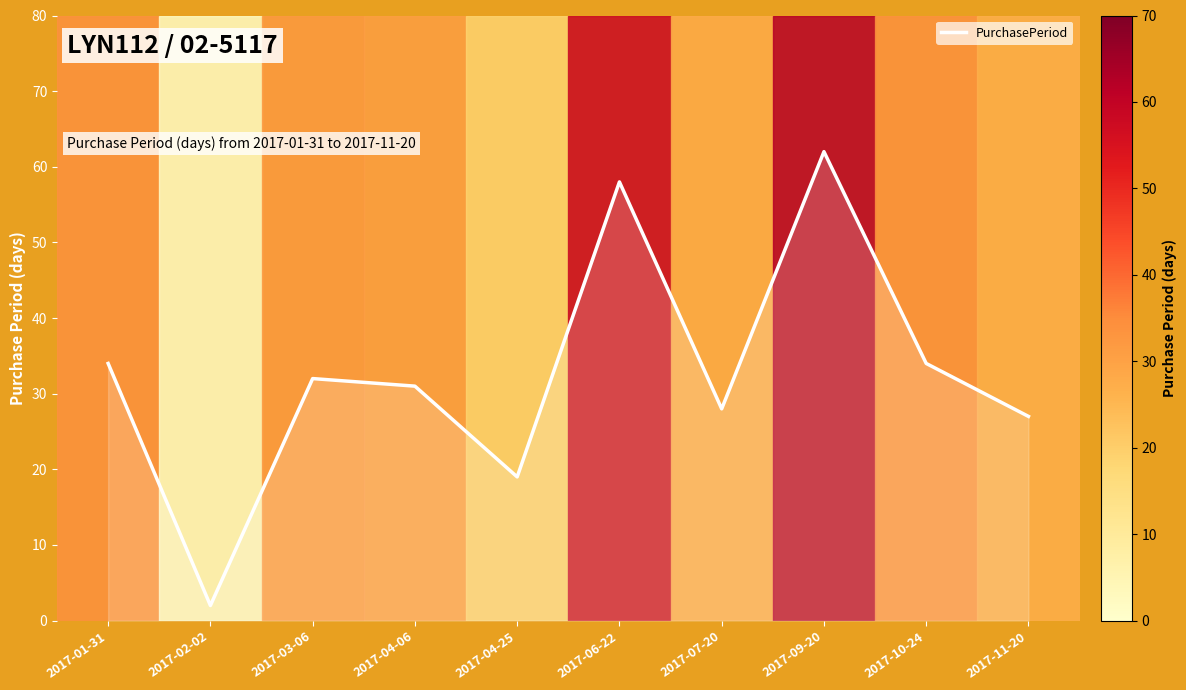

At which label does the data first exceed 32?

2017-01-31